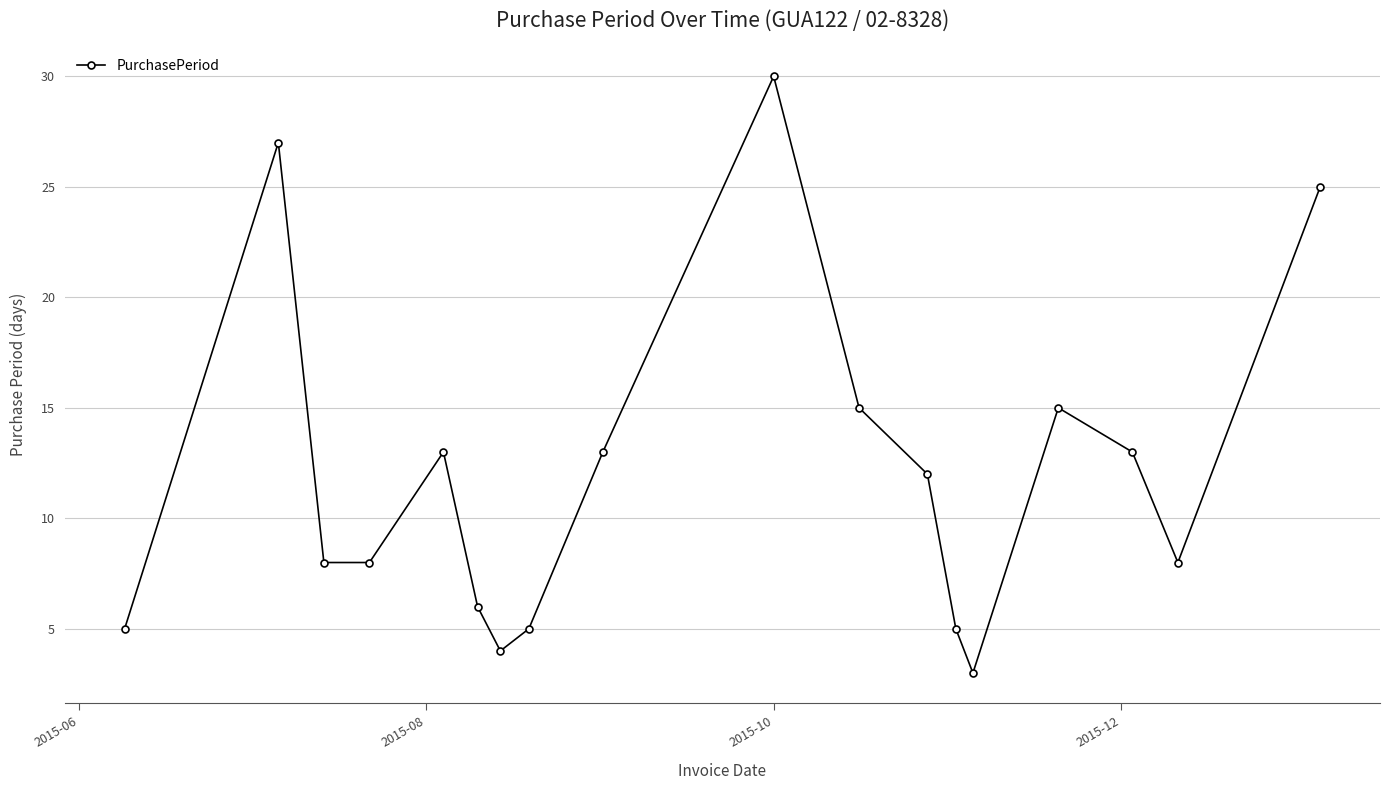

What is the value of the 6th point from the left?

6